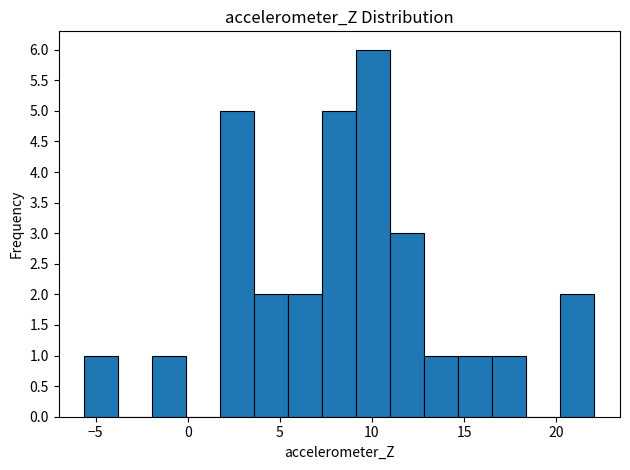

Around what value on the x-axis is the tallest bar? Give the approximate position of its centre, as read against the axis.

10.0